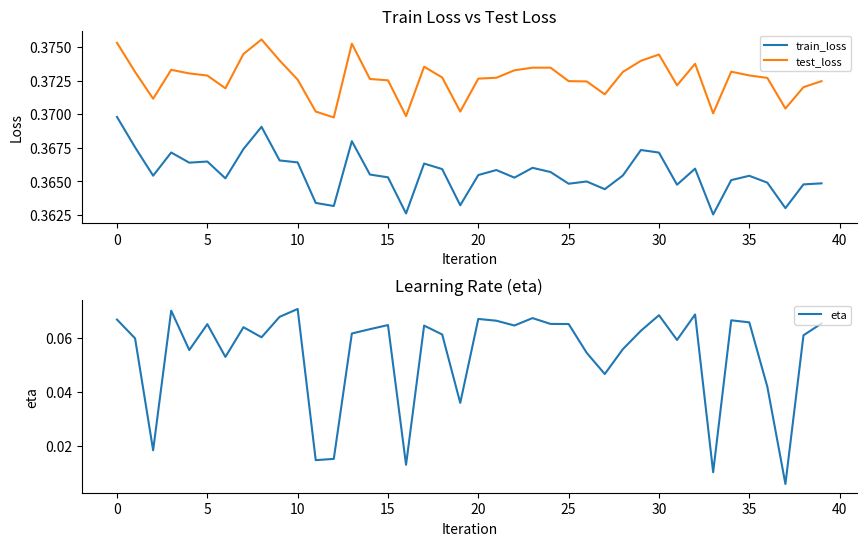

True or false: train_loss and test_loss cross at least once.

False